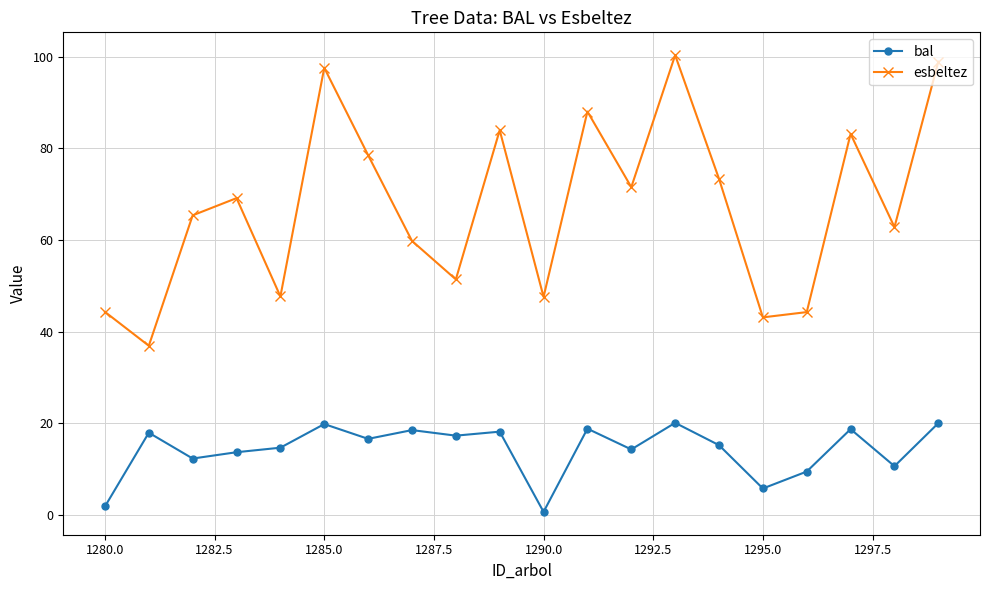

List the series in order of their overall mean, highest first.

esbeltez, bal